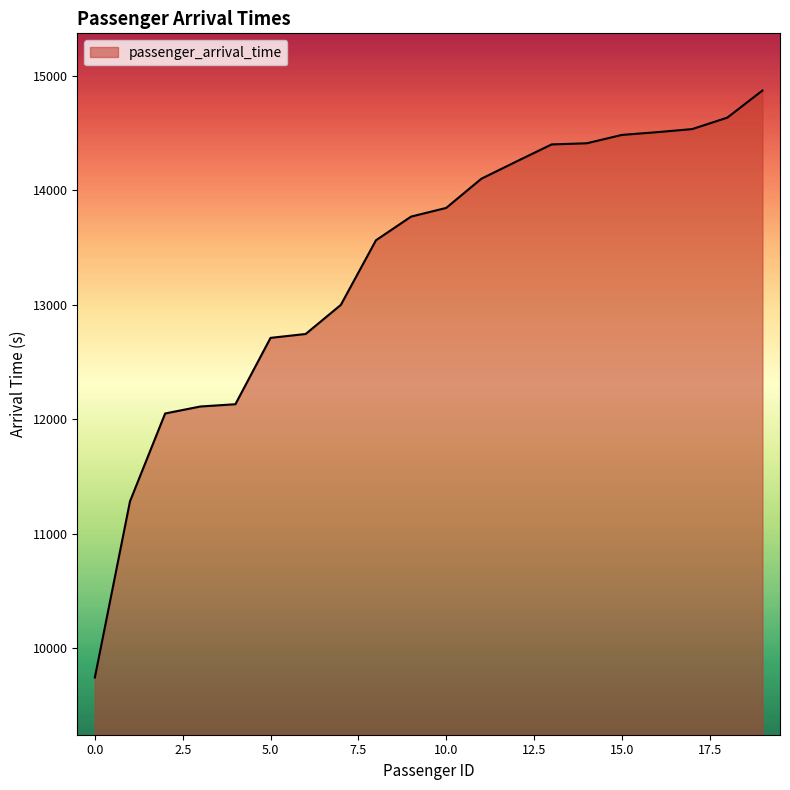

What is the difference between the maximum and minimum values?

5131